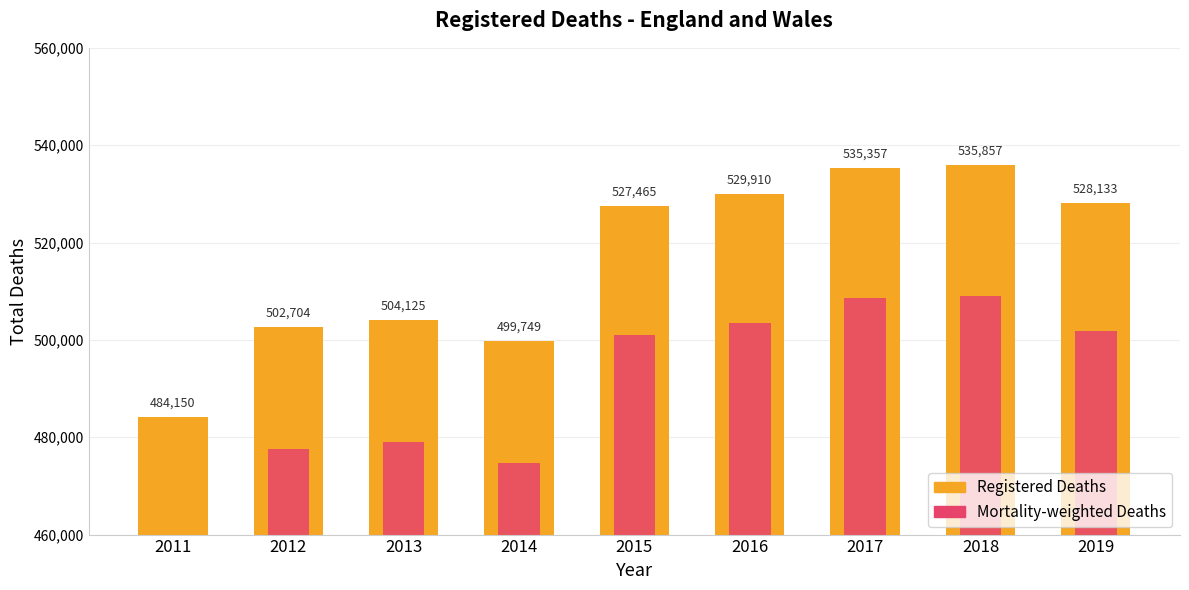

How many categories are shown in the chart?

9